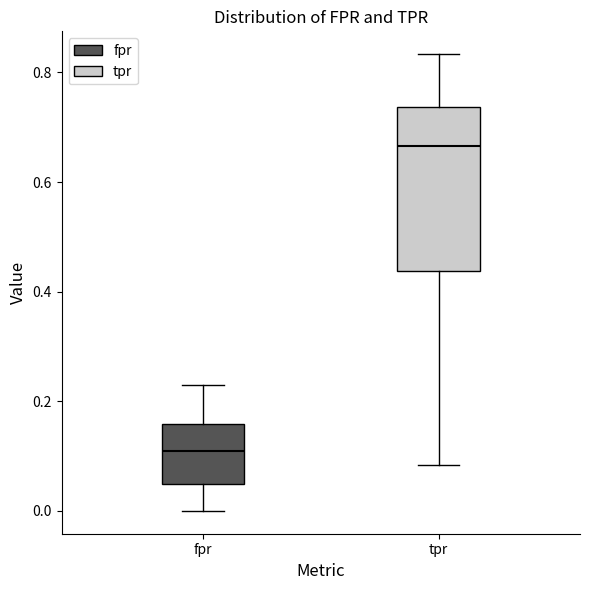

Reading left to right, read every box against the y-axis: the position of its median line, the range the box covers, and the ends of its whiskers. The values are not printed on the chart, so give them approximately, as read against the axis.

fpr: median 0.10, box 0.04 to 0.16, whiskers 0.00 to 0.22
tpr: median 0.66, box 0.44 to 0.74, whiskers 0.08 to 0.84